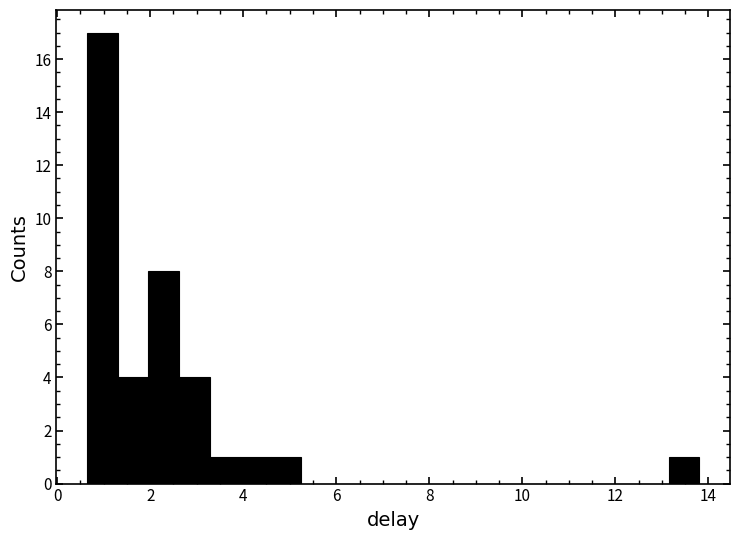

Read against the x-axis, roughly where is the centre of the tallest bar?

1.0